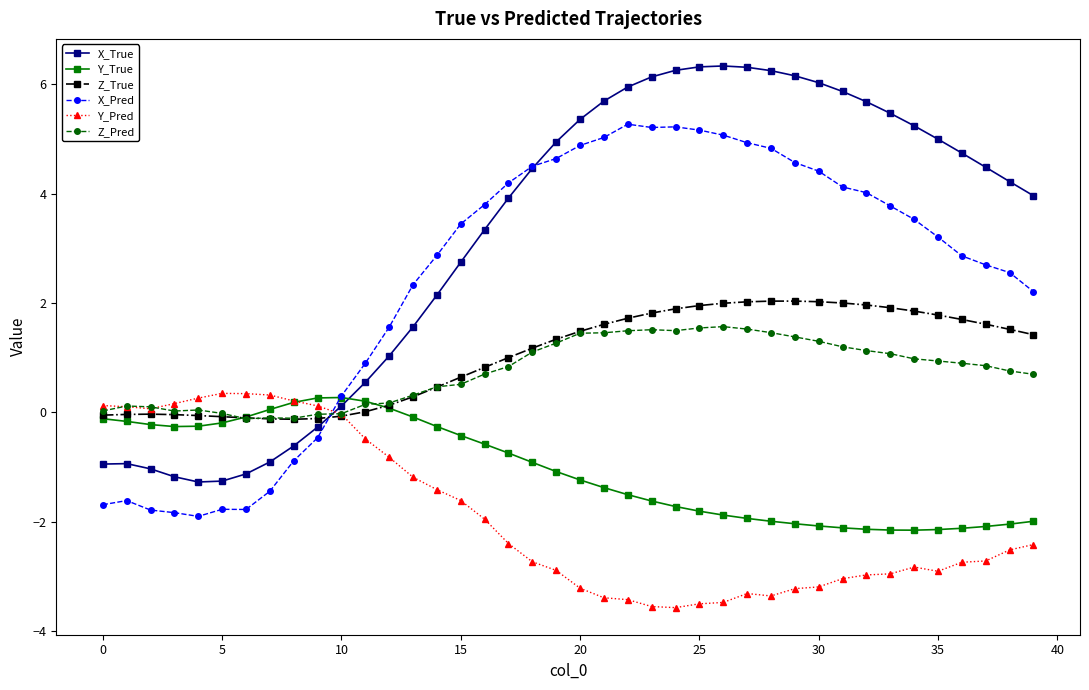

What are all the series names shown in the legend?

X_True, Y_True, Z_True, X_Pred, Y_Pred, Z_Pred